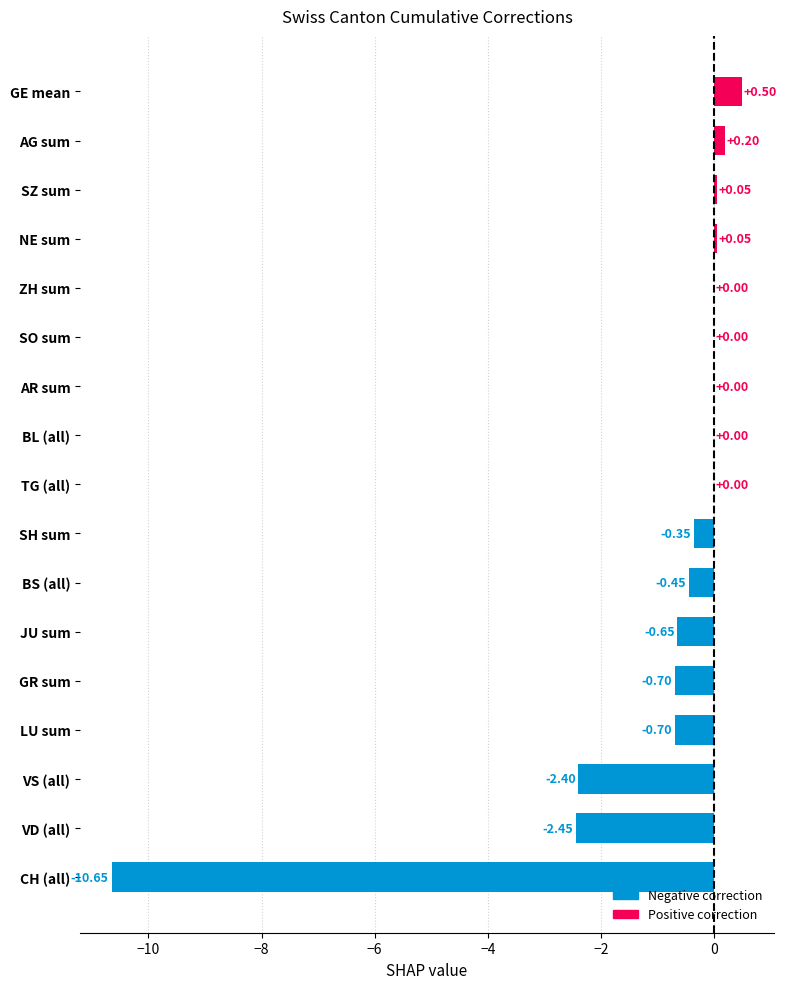

Which category has the highest value across all series?

GE mean